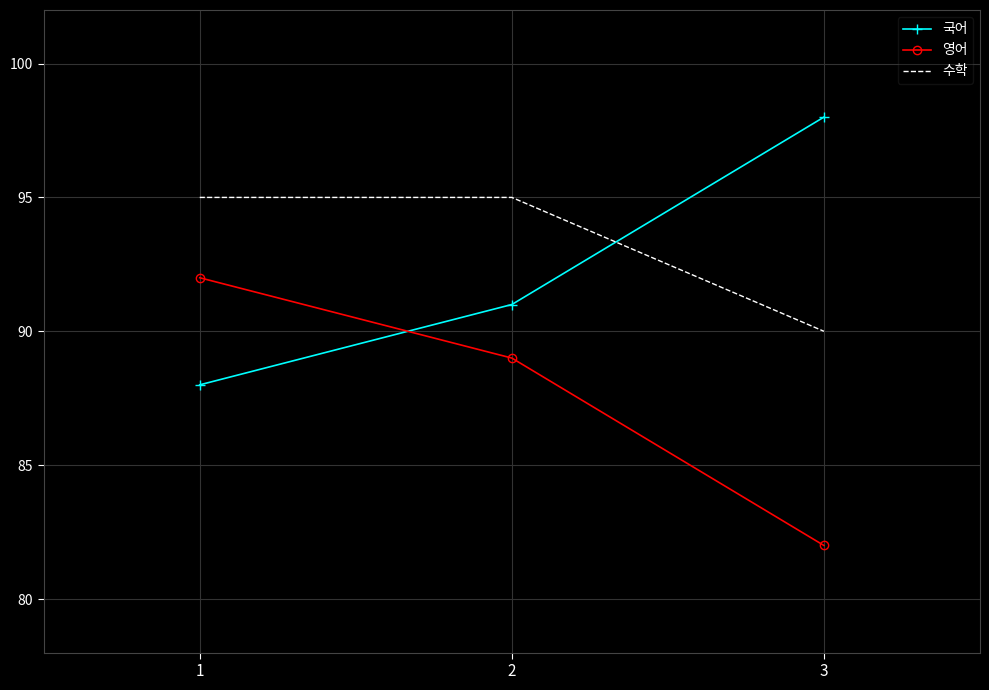

List the series in order of their overall mean, lowest first.

영어, 국어, 수학